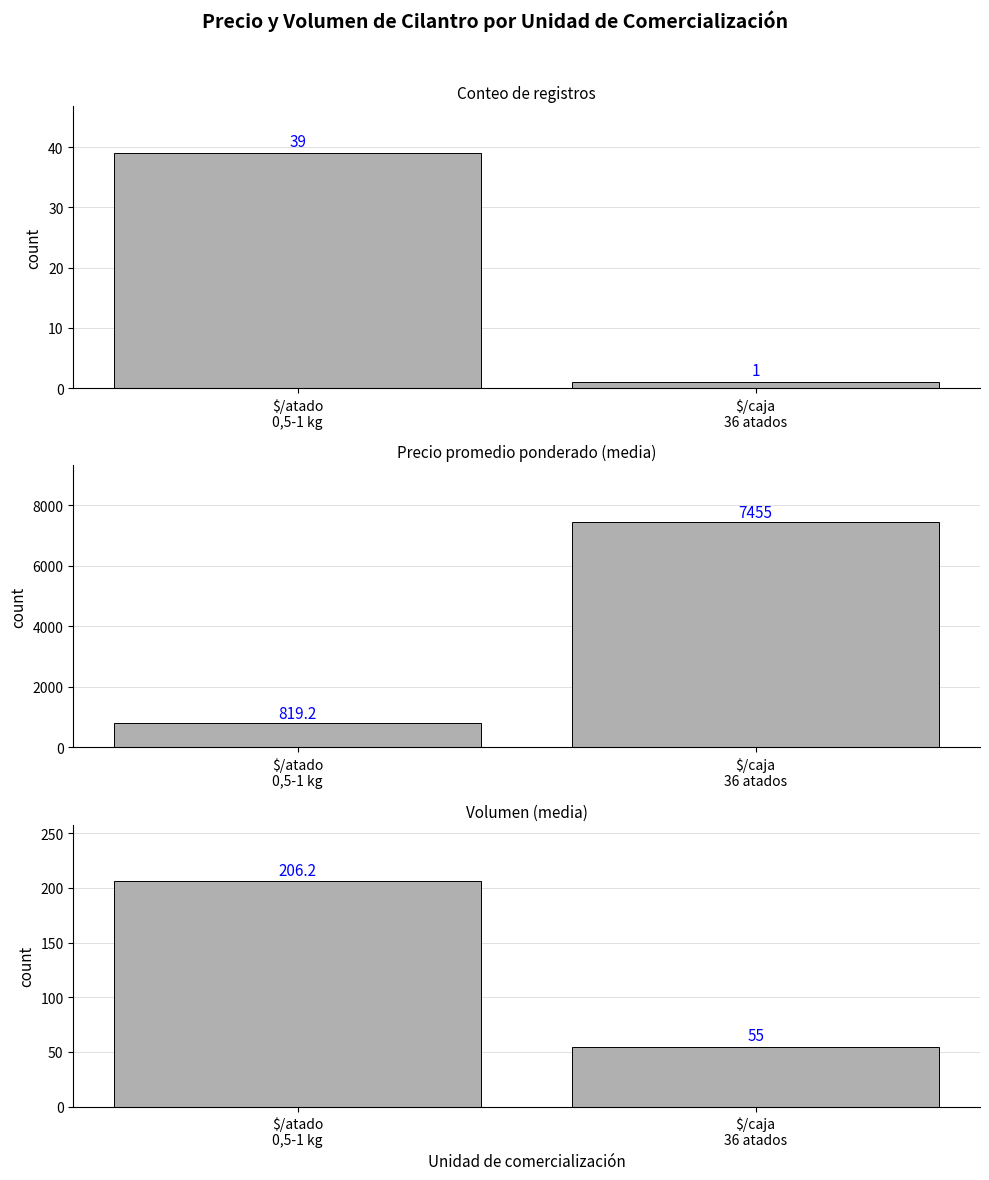

How many bars are there in total?

6